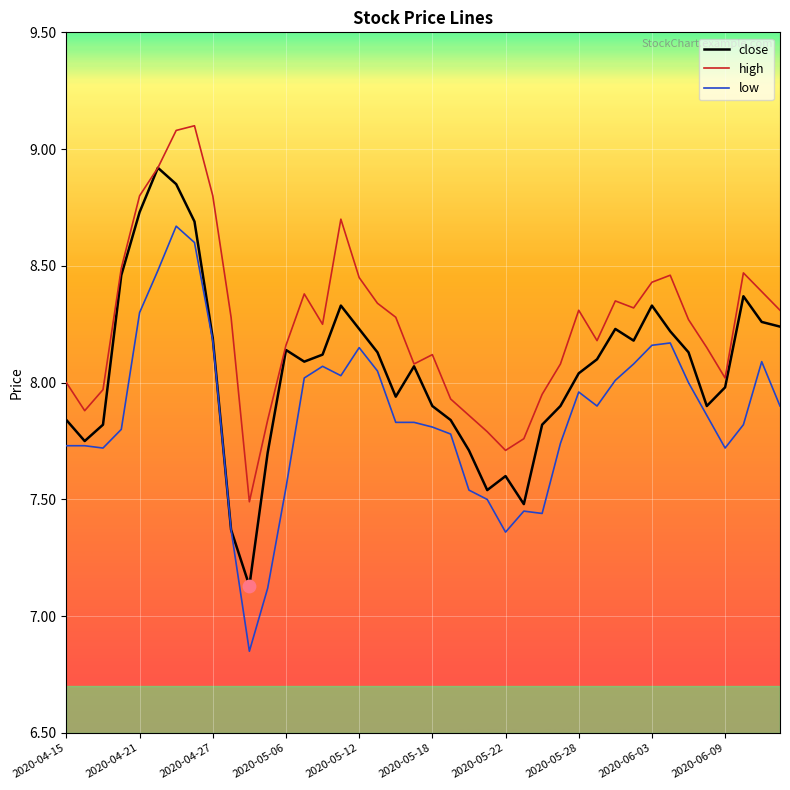

Rank the series by their average value, from lowest to highest.

low, close, high